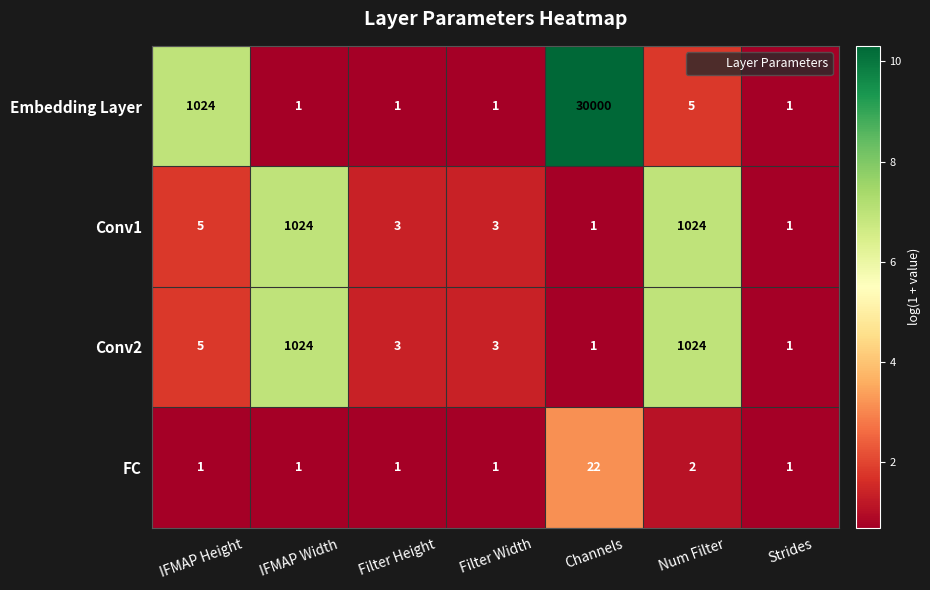

Which series has the largest total across all categories?

Embedding Layer